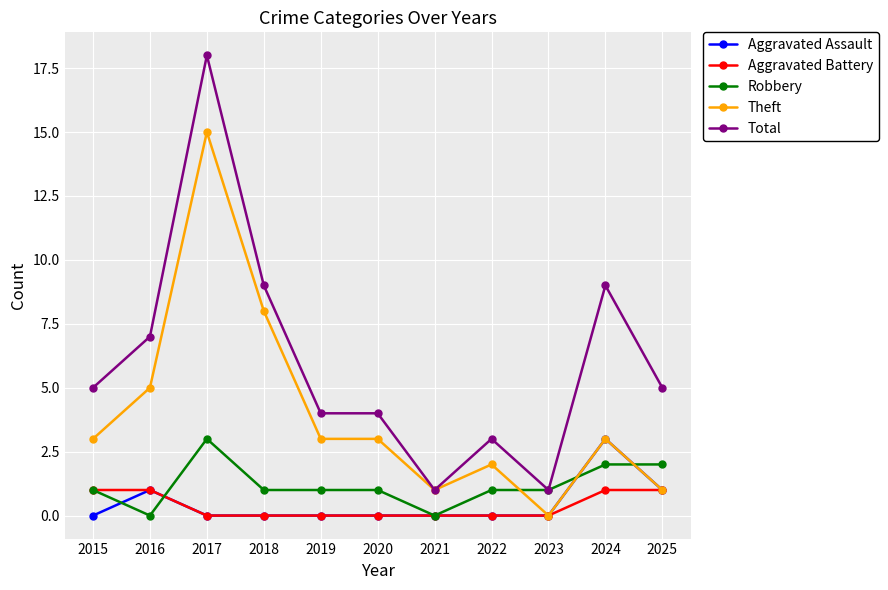

How many times do Robbery and Theft cross each other?

3